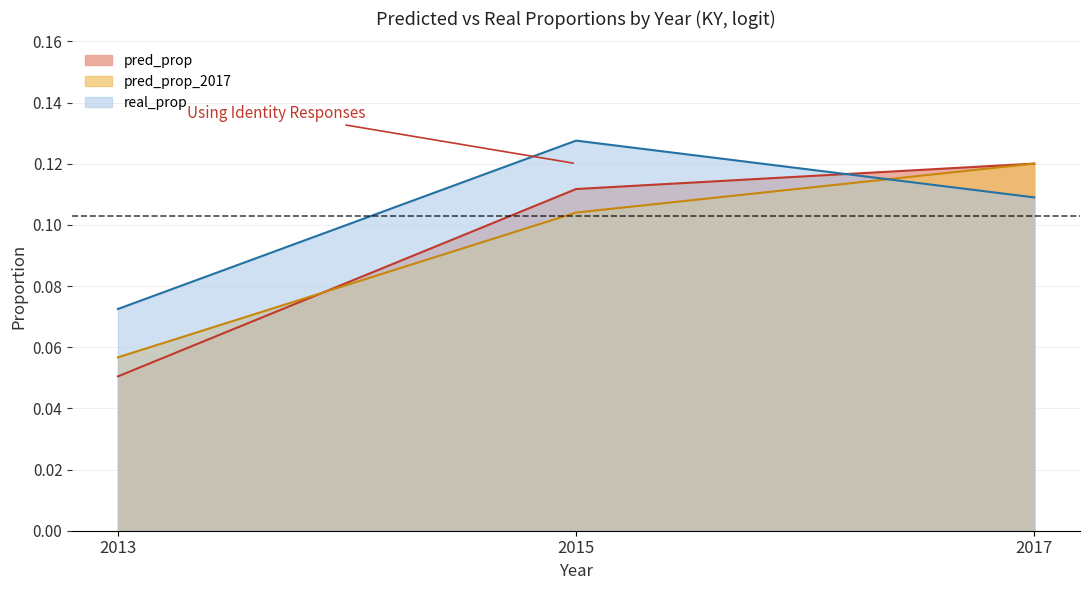

Does the chart have visible grid lines?

Yes